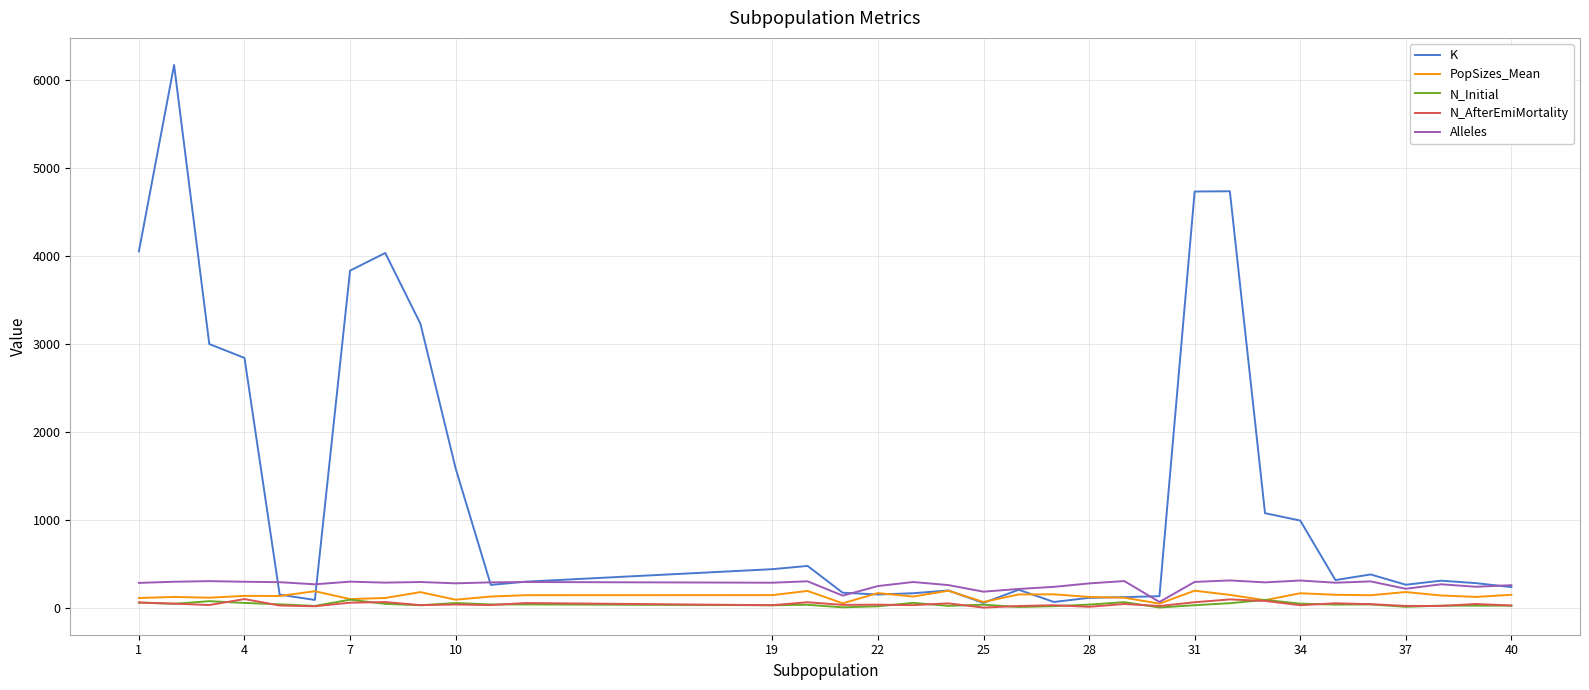

What is the sum of all N_Initial values?

1325.0